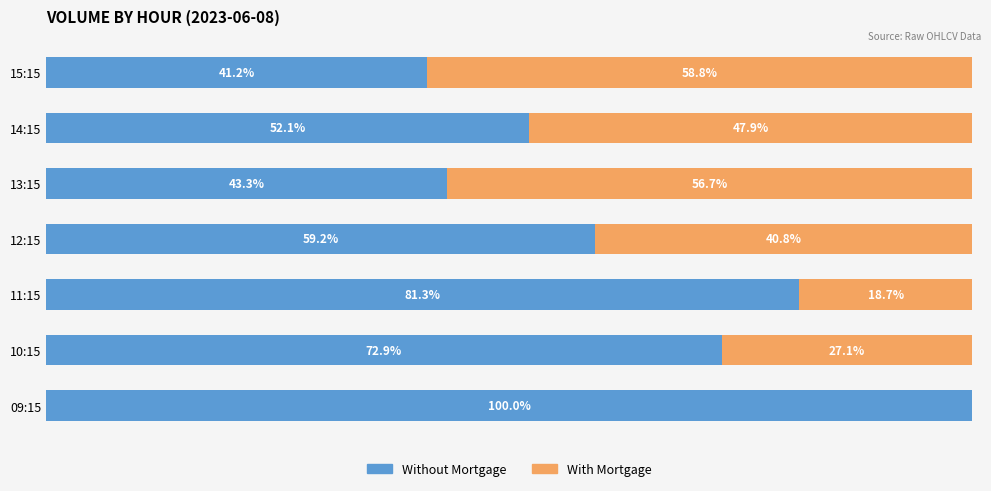

Which category has the highest value in the Without Mortgage series?

09:15